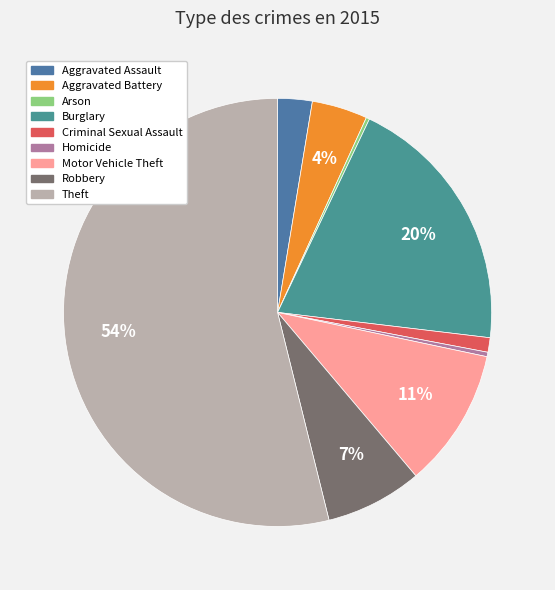

Which slice is the smallest?

Arson